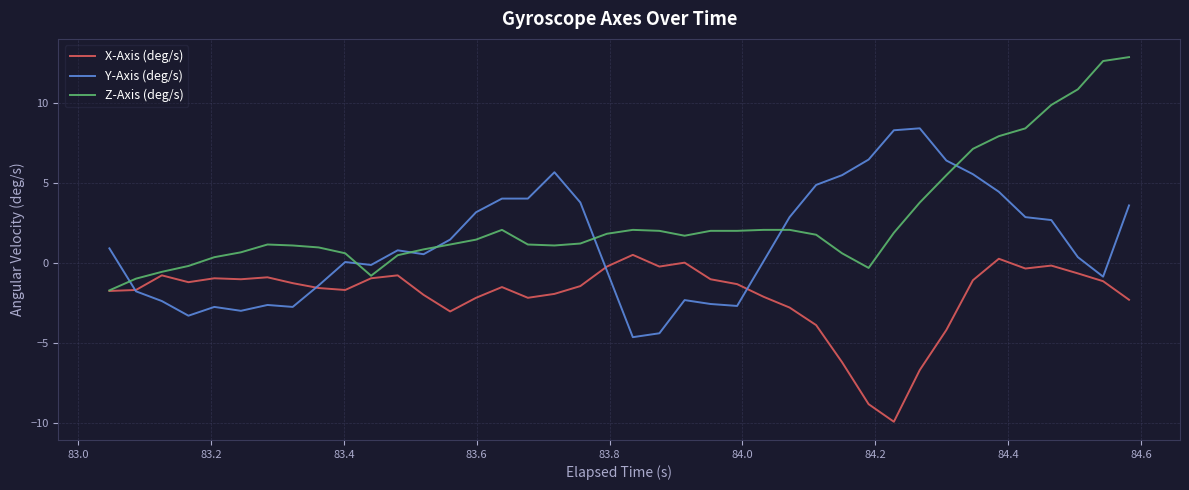

What is the minimum value for X-Axis (deg/s)?

-9.9